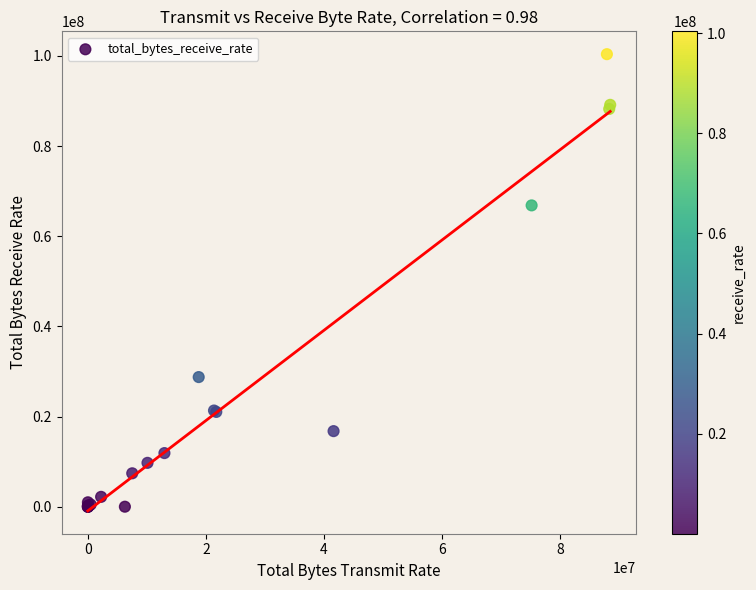

What Y value in the scatter plot is closest to 50188125?

66837125.8